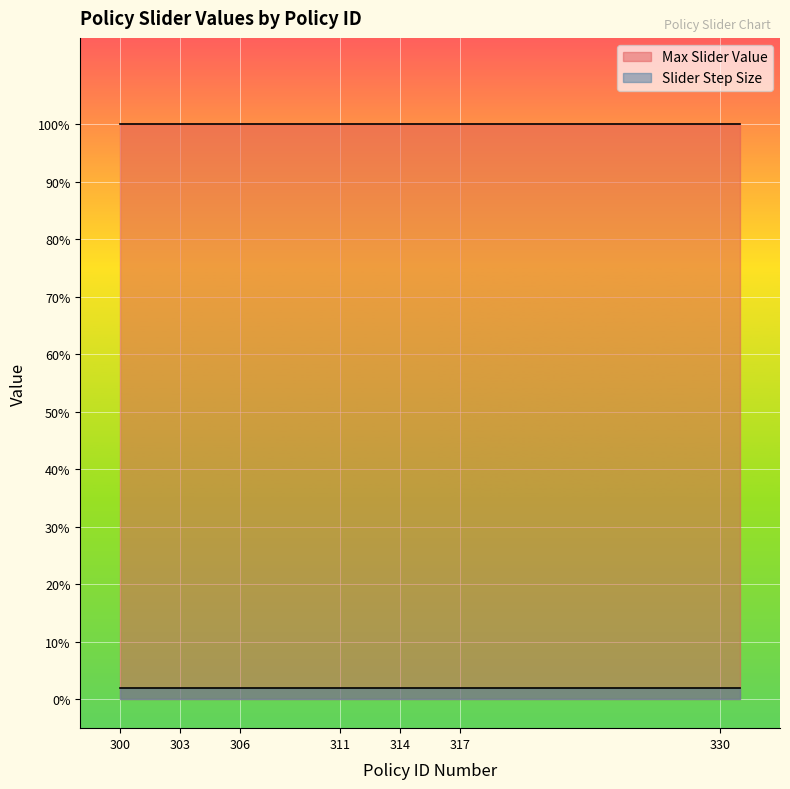

At which category is the sum across all series the highest?

300